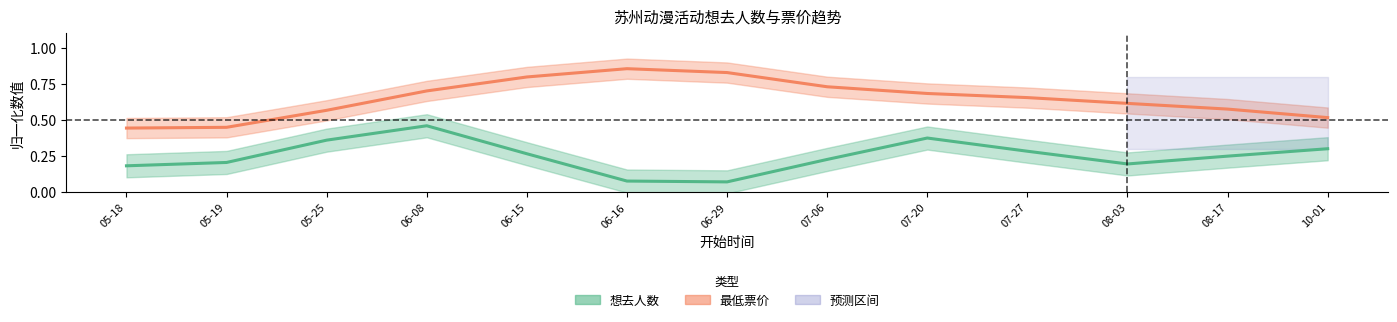

How many 最低票价 values are between 0 and 1?

13